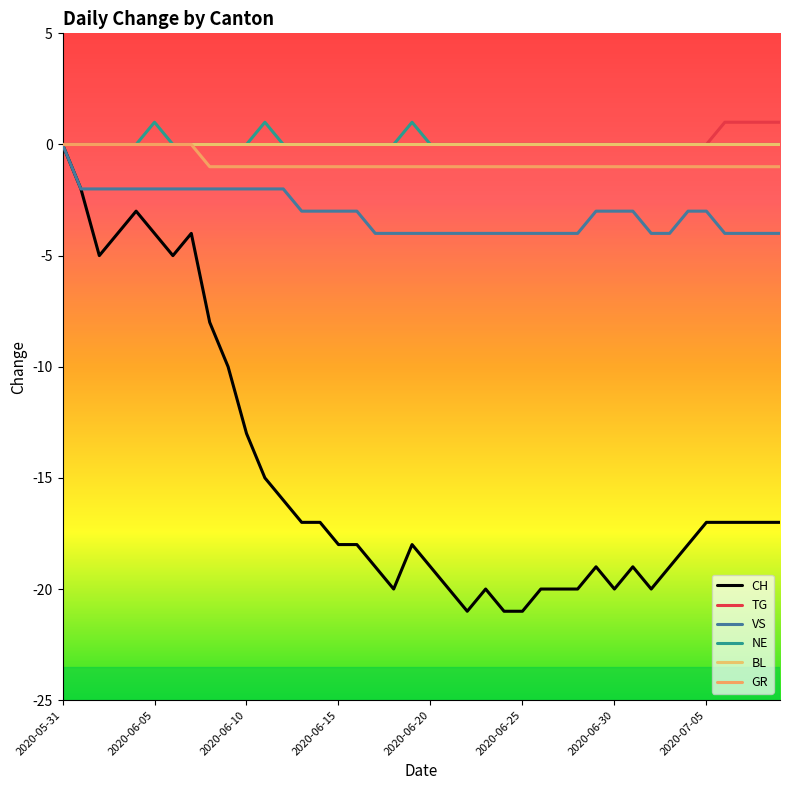

Reading left to right, extract all data points from this chart.

CH: 0	-2	-5	-4	-3	-4	-5	-4	-8	-10	-13	-15	-16	-17	-17	-18	-18	-19	-20	-18	-19	-20	-21	-20	-21	-21	-20	-20	-20	-19	-20	-19	-20	-19	-18	-17	-17	-17	-17	-17
TG: 0	0	0	0	0	0	0	0	0	0	0	0	0	0	0	0	0	0	0	0	0	0	0	0	0	0	0	0	0	0	0	0	0	0	0	0	1	1	1	1
VS: 0	-2	-2	-2	-2	-2	-2	-2	-2	-2	-2	-2	-2	-3	-3	-3	-3	-4	-4	-4	-4	-4	-4	-4	-4	-4	-4	-4	-4	-3	-3	-3	-4	-4	-3	-3	-4	-4	-4	-4
NE: 0	0	0	0	0	1	0	0	0	0	0	1	0	0	0	0	0	0	0	1	0	0	0	0	0	0	0	0	0	0	0	0	0	0	0	0	0	0	0	0
BL: 0	0	0	0	0	0	0	0	0	0	0	0	0	0	0	0	0	0	0	0	0	0	0	0	0	0	0	0	0	0	0	0	0	0	0	0	0	0	0	0
GR: 0	0	0	0	0	0	0	0	-1	-1	-1	-1	-1	-1	-1	-1	-1	-1	-1	-1	-1	-1	-1	-1	-1	-1	-1	-1	-1	-1	-1	-1	-1	-1	-1	-1	-1	-1	-1	-1